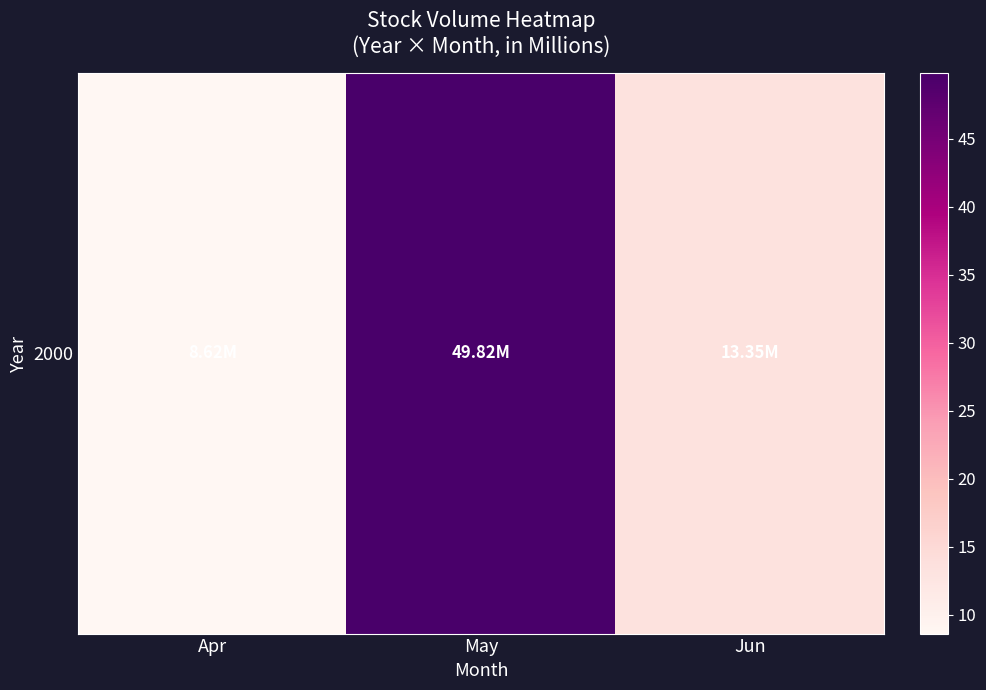

Reading left to right, extract all data points from this chart.

8.6	49.8	13.4